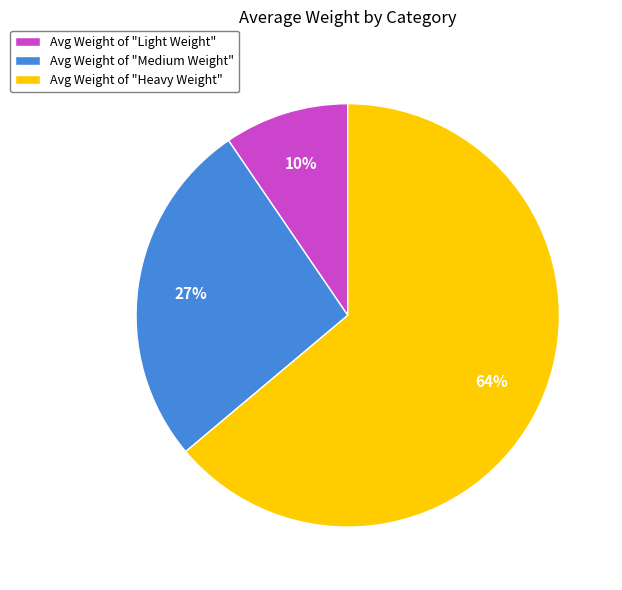

Count the number of slices in the pie.

3